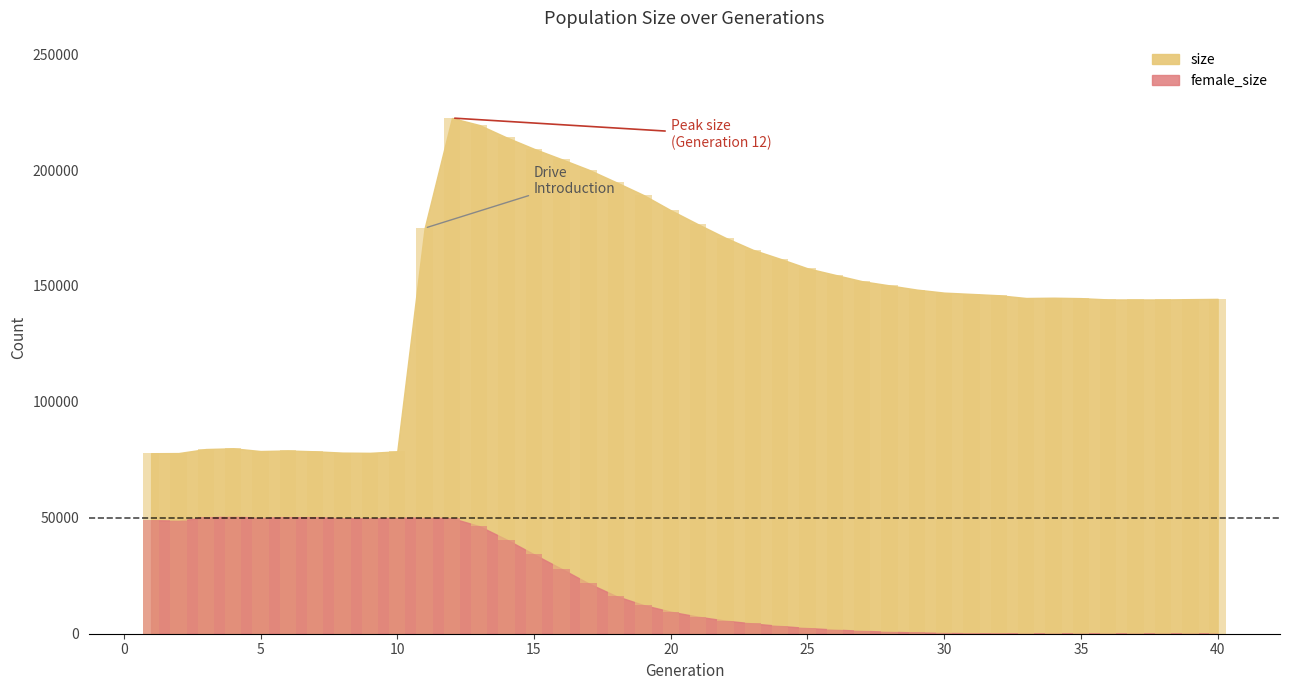

What is the minimum value for size?

77857